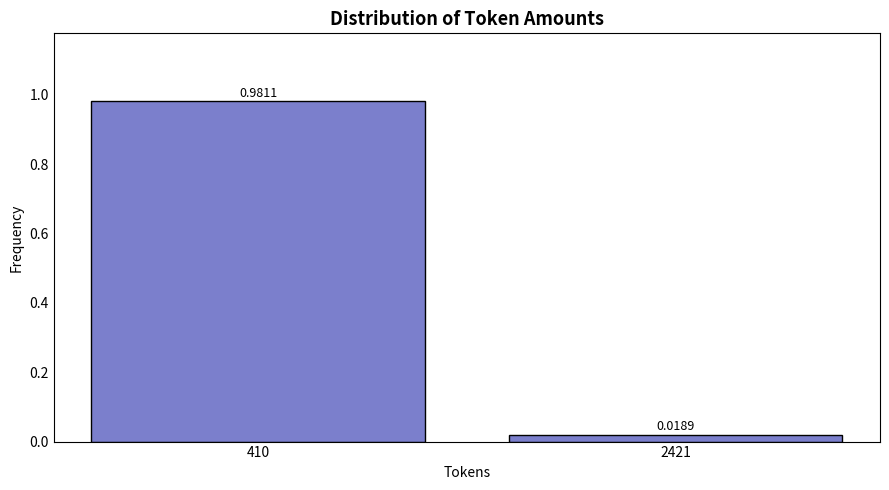

What is the average value?

0.5